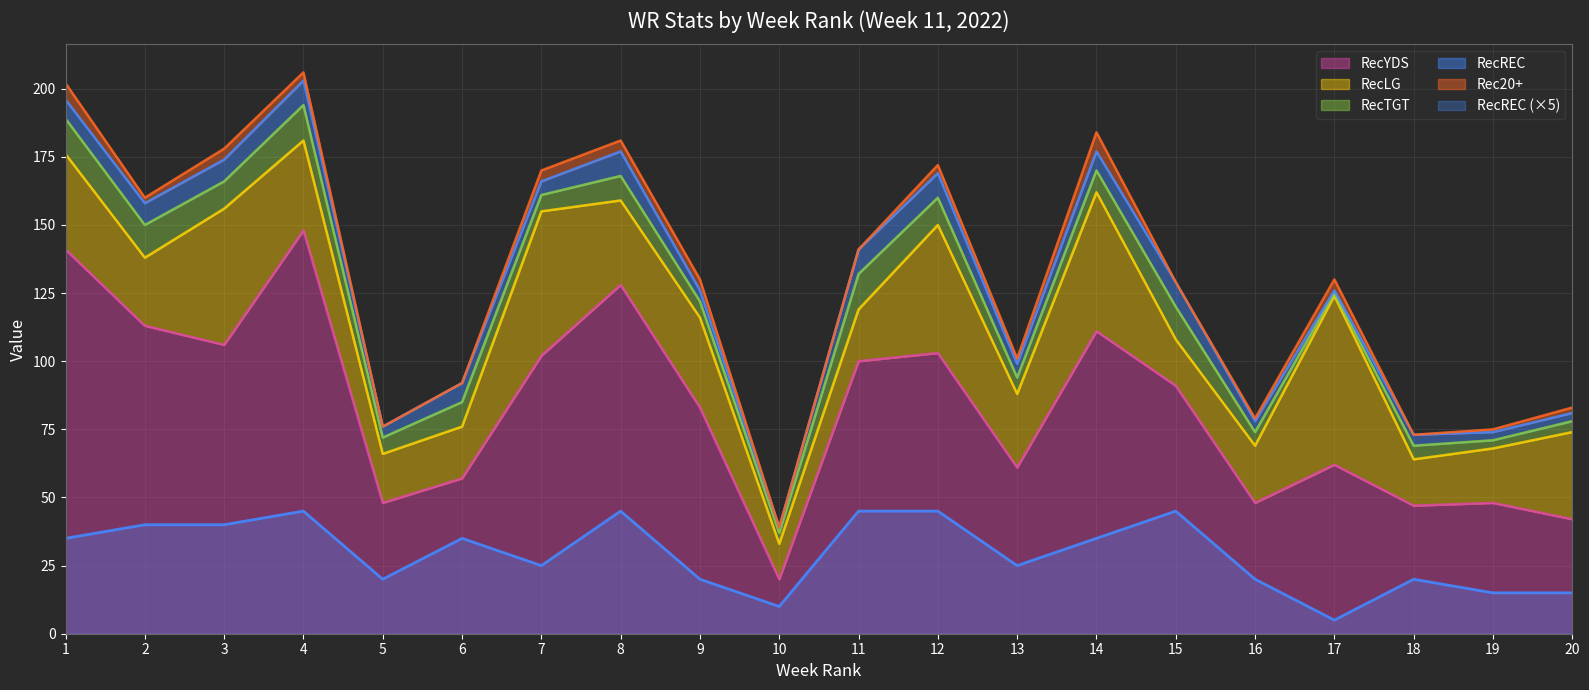

How many data points does each series have?

20